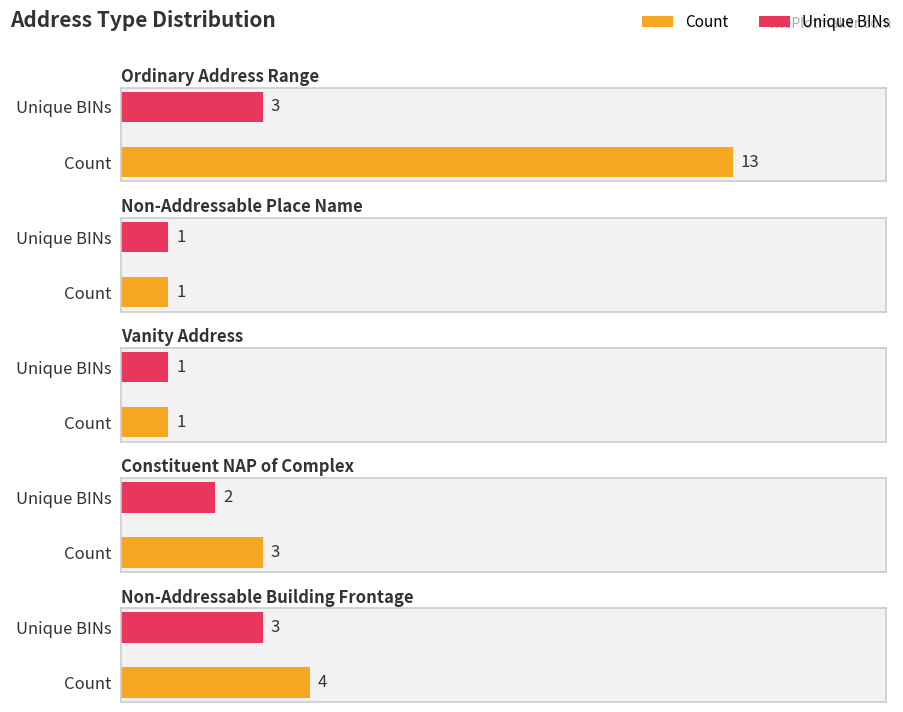

At which category does the chart reach its peak across all series?

Ordinary Address Range